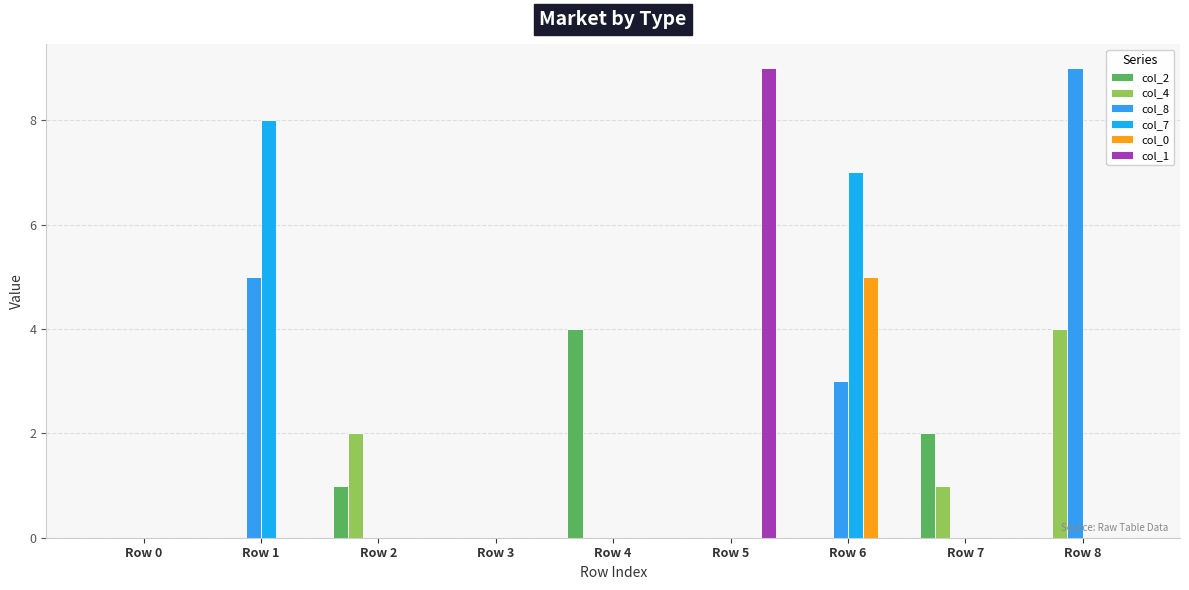

What is the total value across all series at Row 5?

9